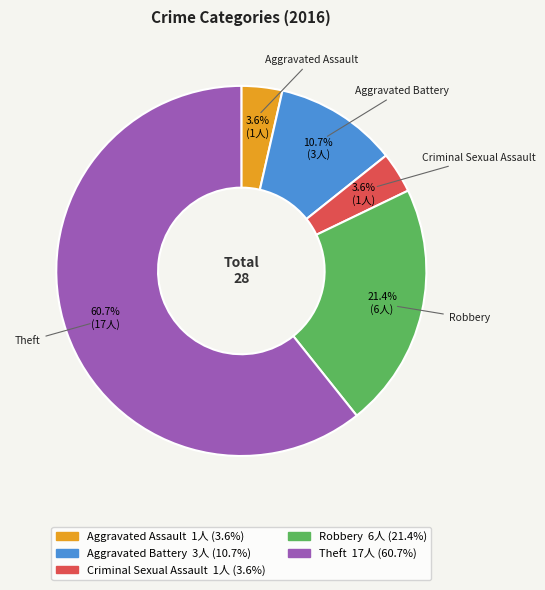

To the nearest percent, what is the difference between the largest and smallest slice percentages?

57%